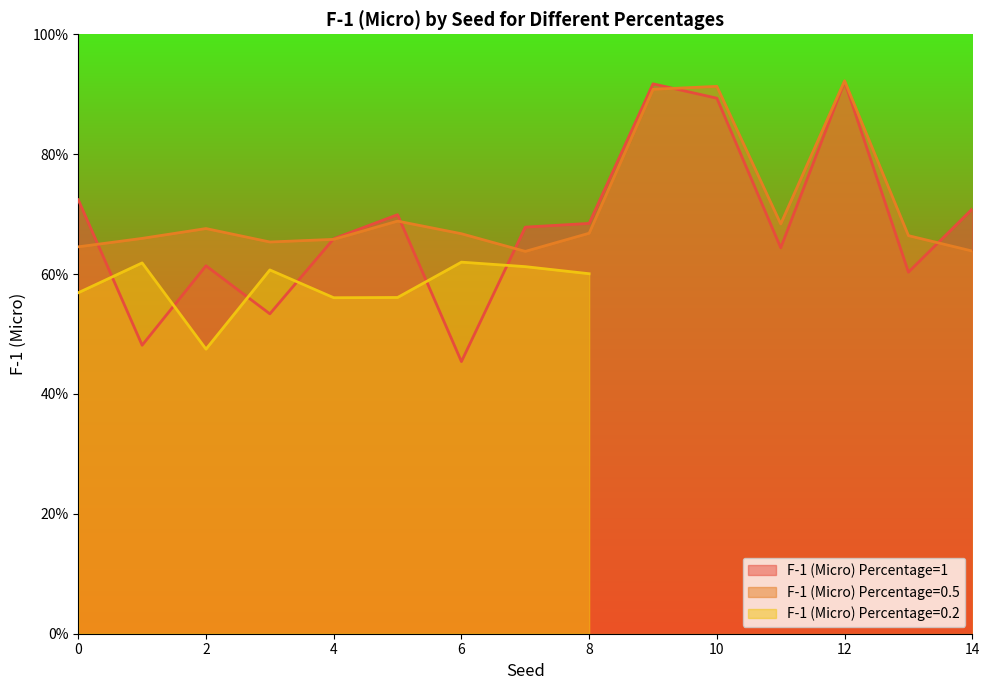

At how many categories does at least one series exceed 0?

15